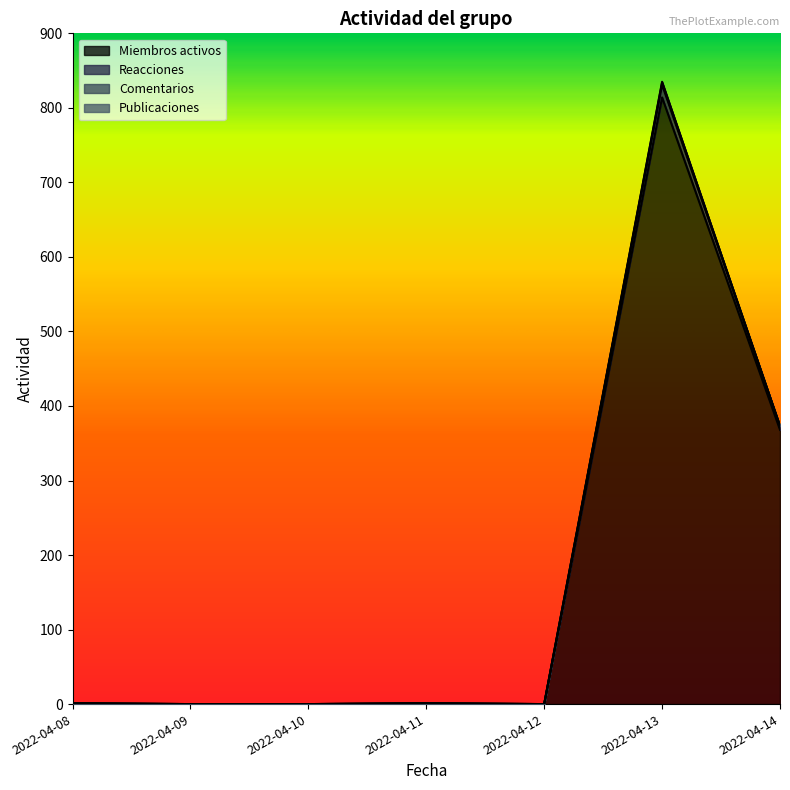

At how many categories does at least one series exceed 314?

2